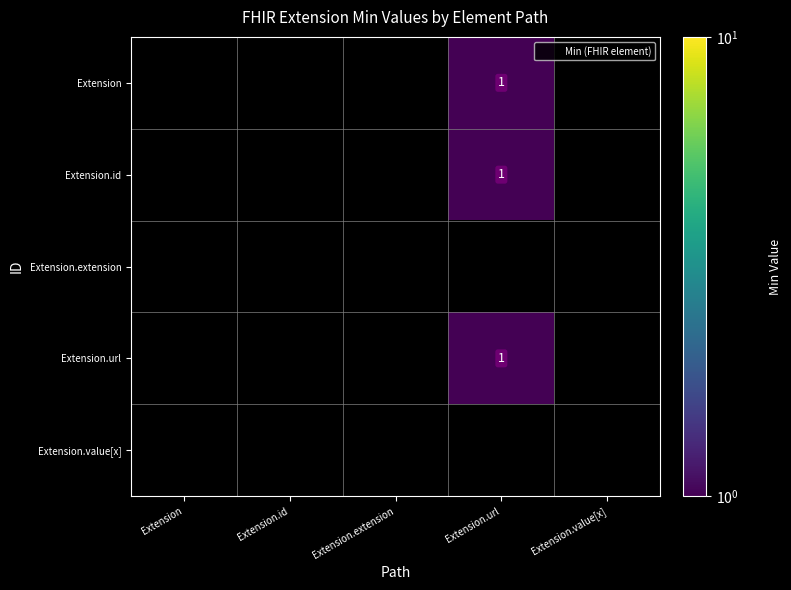

Rank the series by their maximum value, from lowest to highest.

Extension, Extension.id, Extension.extension, Extension.url, Extension.value[x]